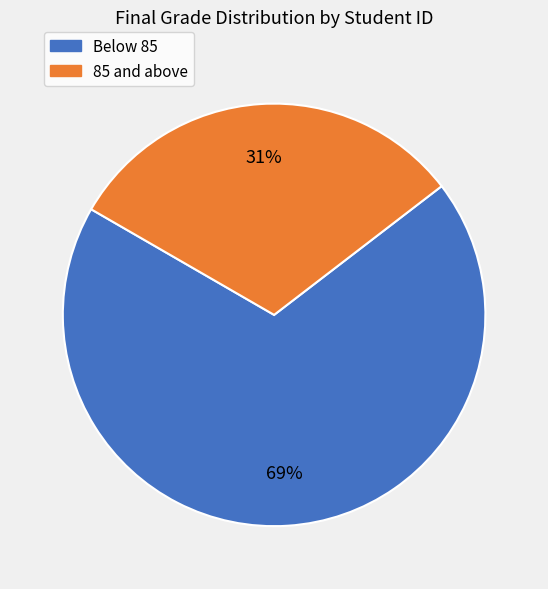

Is there a majority slice in this chart?

Yes